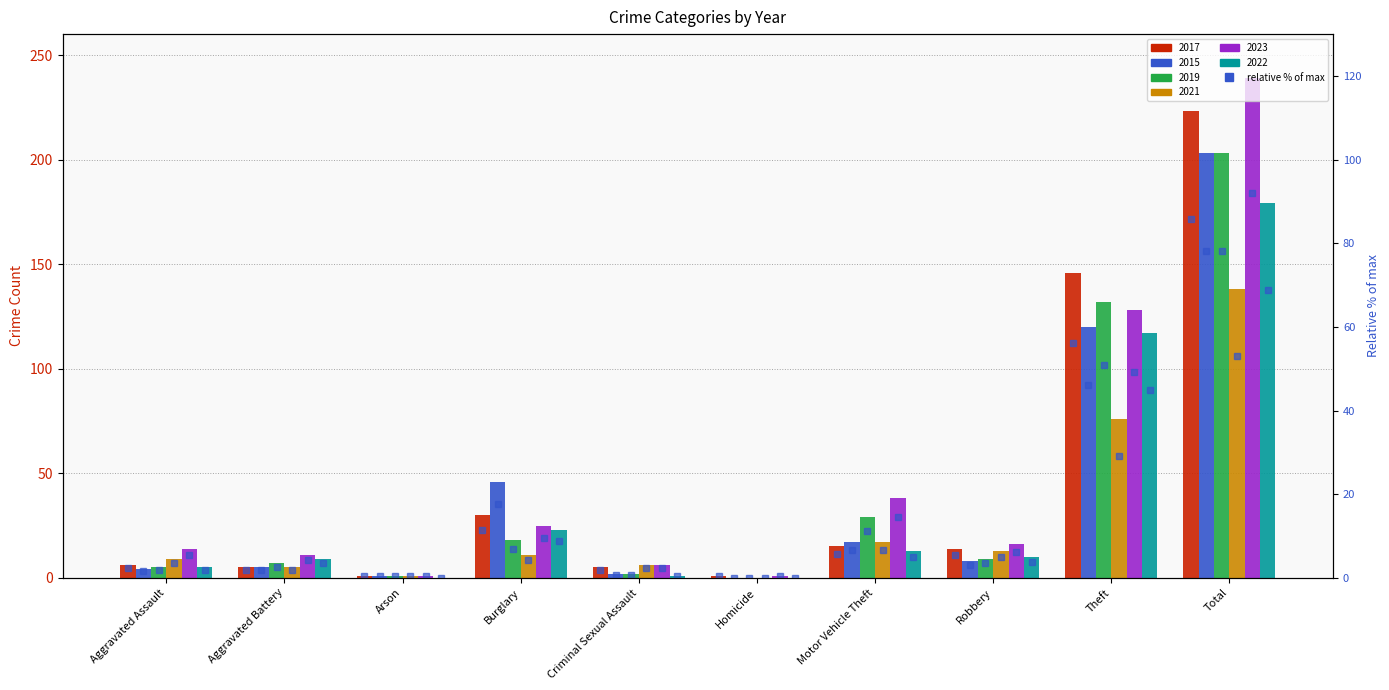

Rank the series at Homicide from highest to lowest value.

2017, 2023, 2015, 2019, 2021, 2022